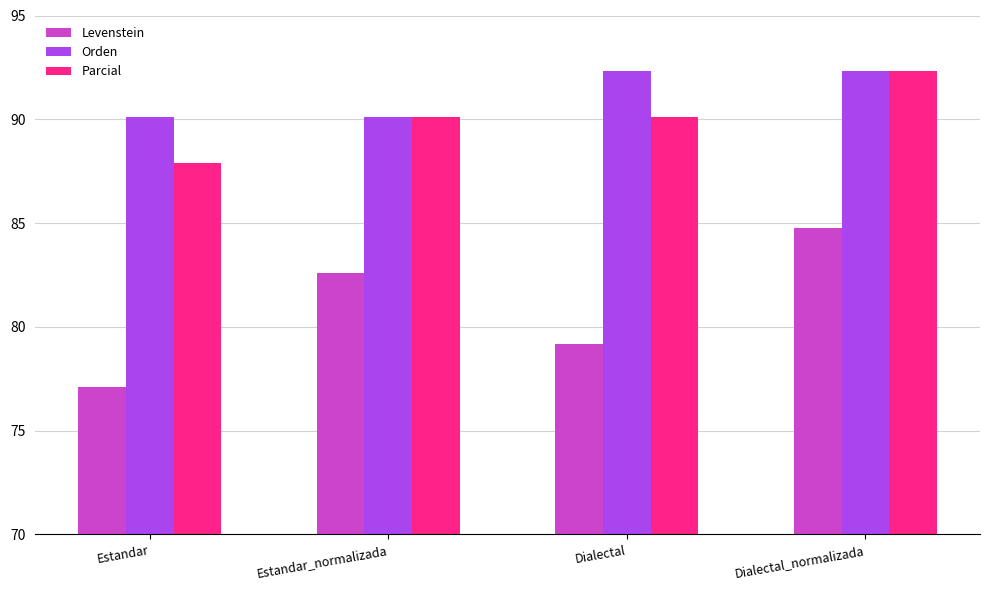

How many values in the Levenstein series are below 82?

2